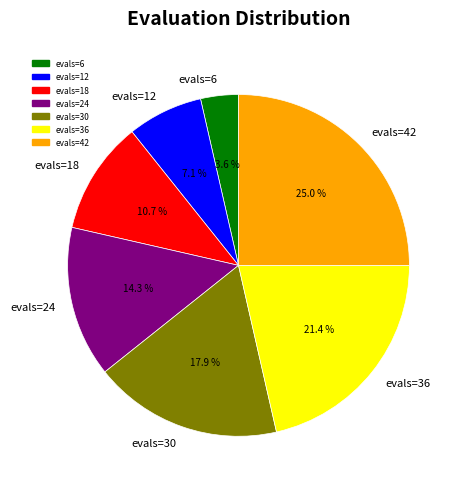

To the nearest percent, what is the difference between the evals=36 and evals=42 slice percentages?

4%